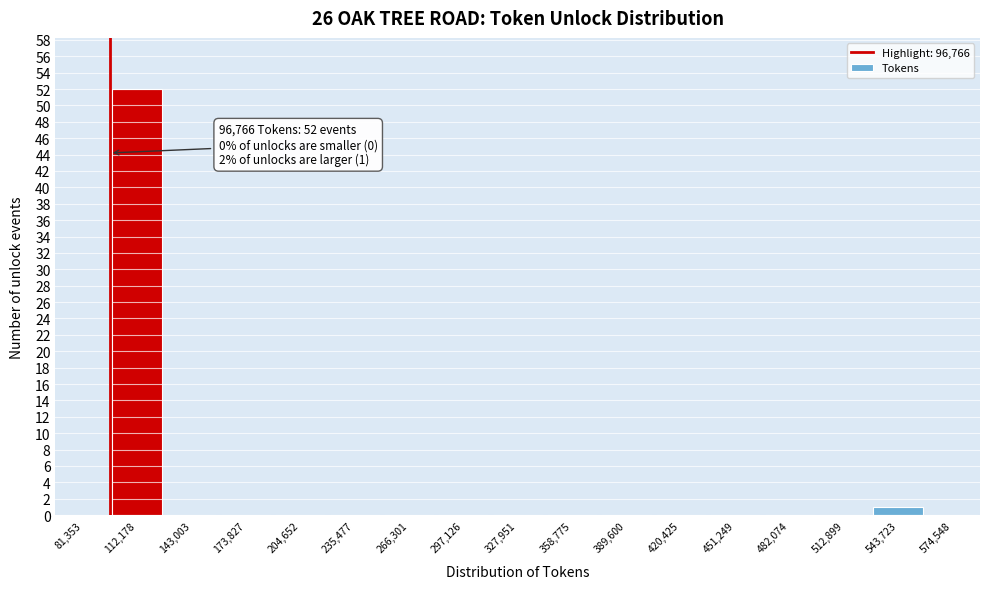

Over which range of the x-axis is the bar tallest?

95000 to 130000